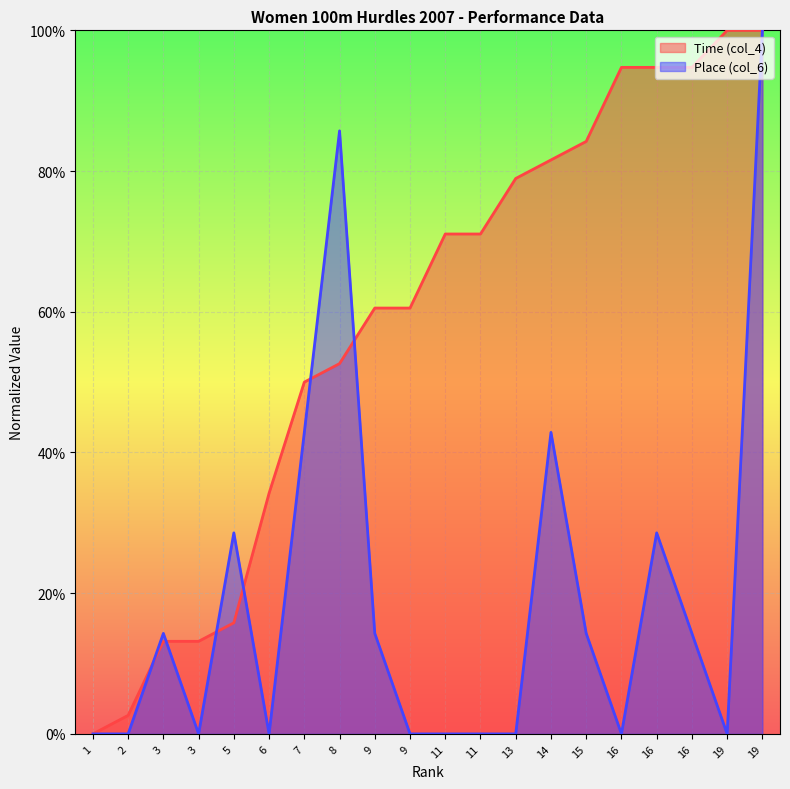

At which label does Time (col_4) reach its minimum?

1